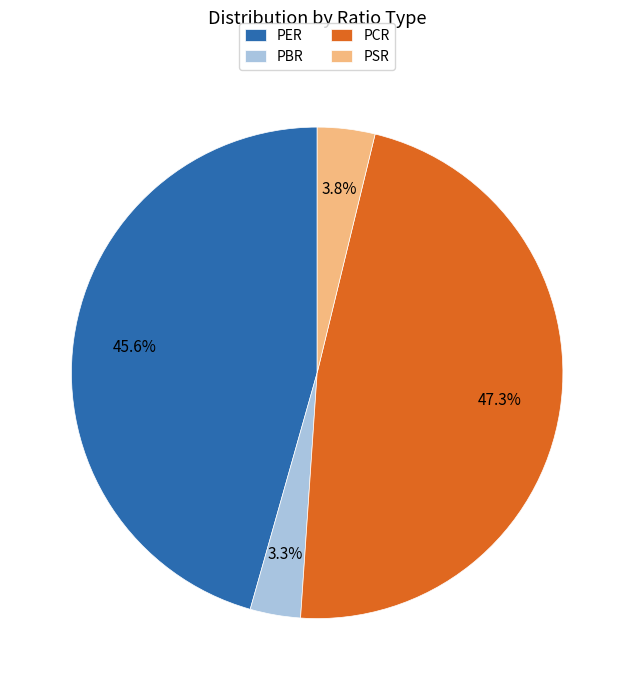

What percentage do PBR and PER together represent?

48.9%